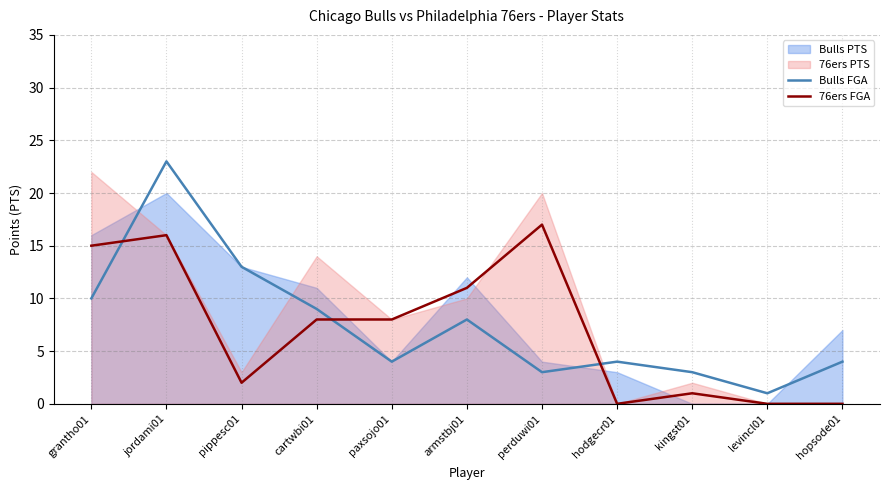

Which label corresponds to the largest value in the chart?

jordami01